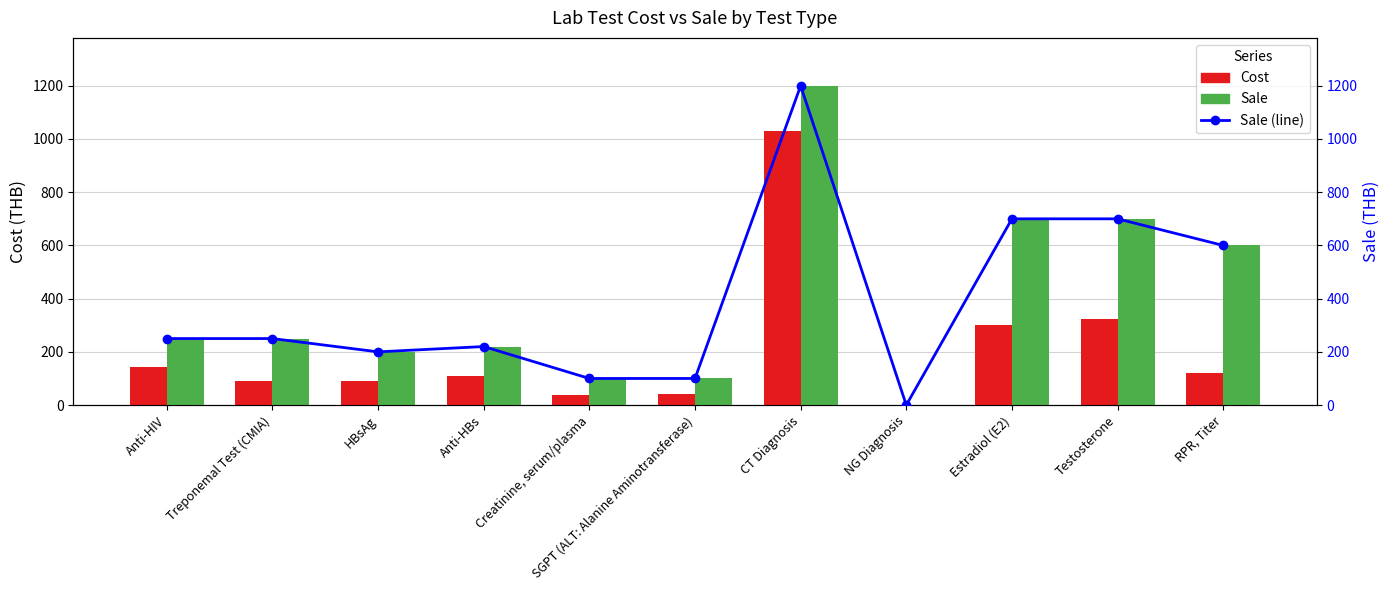

Which category has the lowest value in the Cost series?

NG Diagnosis